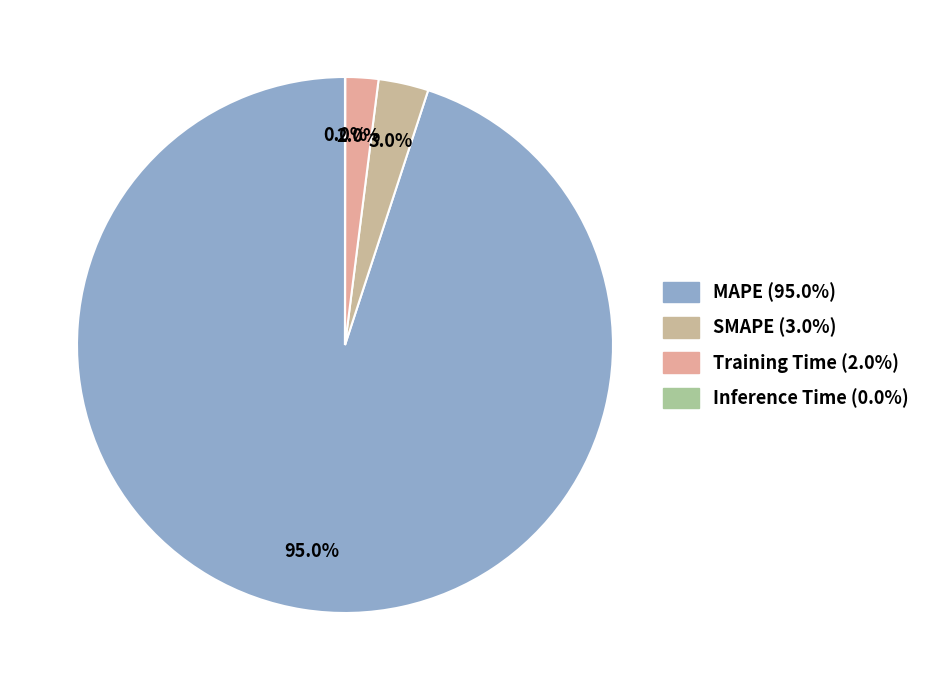

To the nearest percent, what is the combined percentage of Inference Time and MAPE?

95%